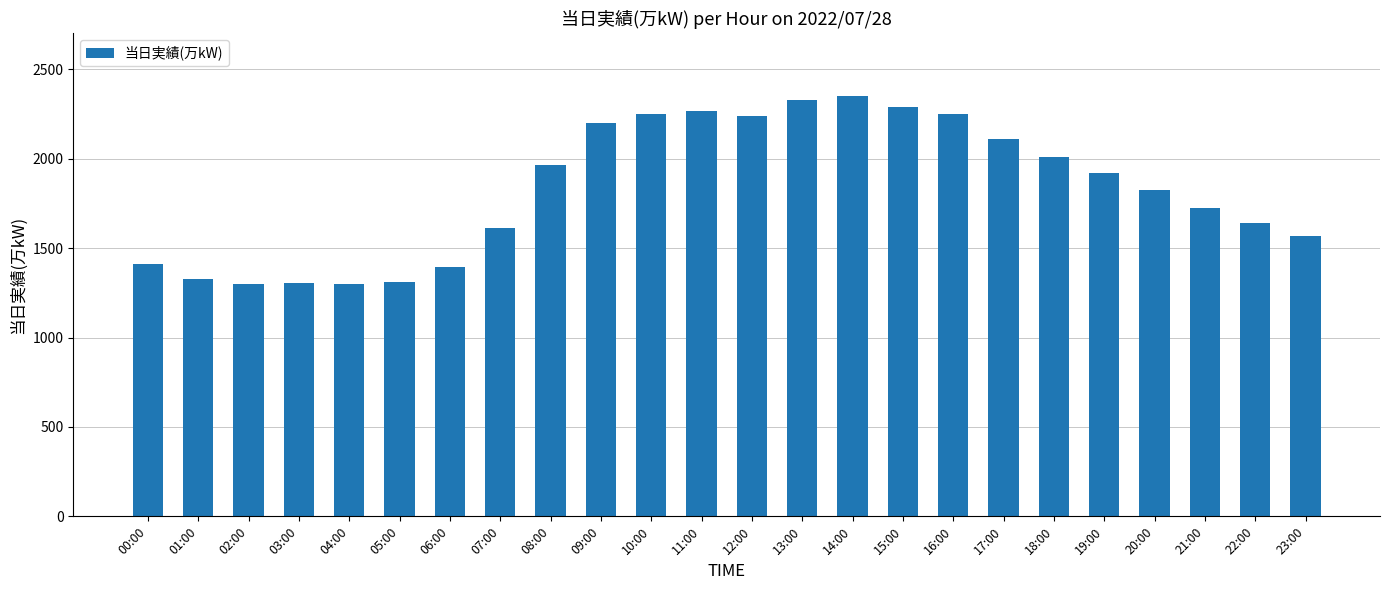

Where is the data nearest to the value 1823?

20:00